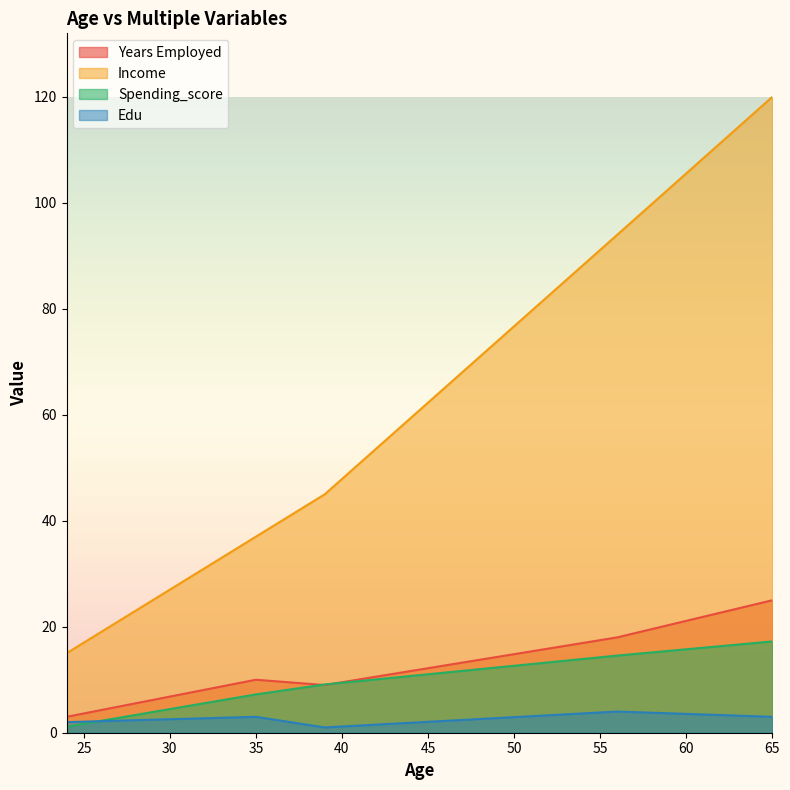

At which label does Years Employed first exceed 10?

56